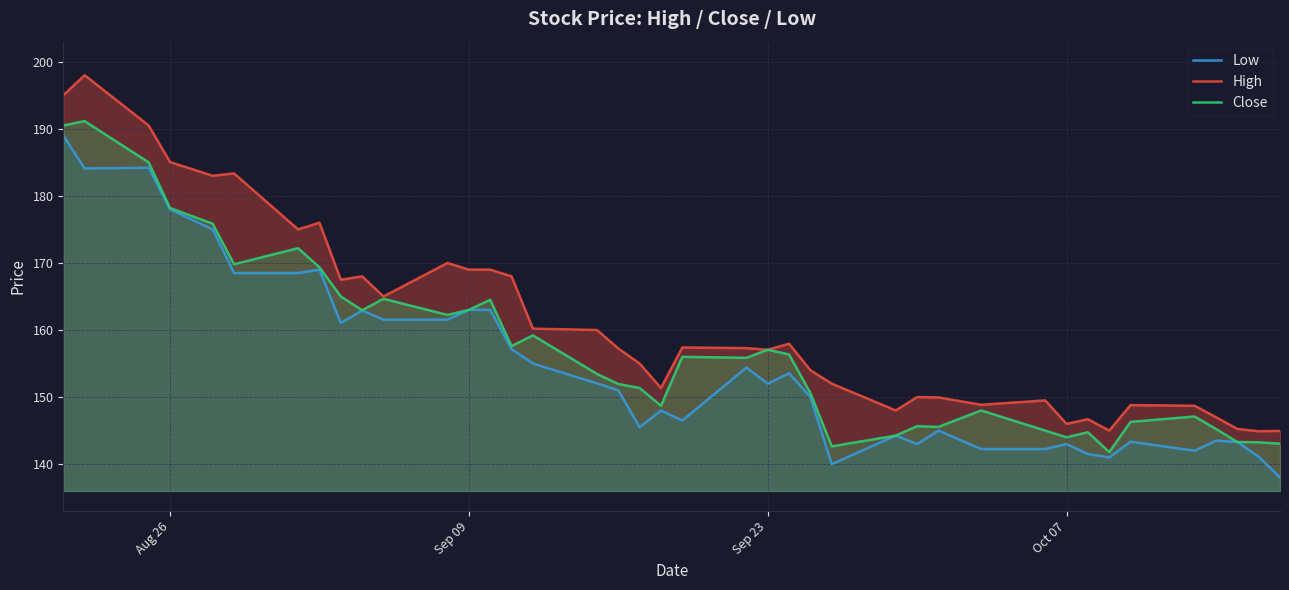

Reading right to left, list all the values displayed in this chart.

Low: 138.0	141.1	143.3	143.5	142.0	143.4	141.0	141.5	143.0	142.2	142.2	145.0	143.0	144.2	140.0	150.0	153.6	152.0	154.4	146.5	148.0	145.5	151.0	152.1	155.0	157.1	163.0	163.0	161.6	161.6	162.9	161.1	169.0	168.5	168.5	175.0	178.0	184.2	184.1	189.0
High: 144.9	144.9	145.2	147.0	148.7	148.8	145.0	146.7	146.0	149.5	148.9	149.9	150.0	148.0	152.0	154.0	157.9	157.1	157.3	157.4	151.4	155.0	157.2	160.0	160.2	168.0	169.0	169.0	170.0	165.0	168.0	167.5	176.0	175.0	183.4	183.0	185.1	190.5	198.0	195.0
Close: 143.1	143.2	143.3	145.2	147.1	146.3	141.8	144.8	144.0	145.0	148.0	145.6	145.6	144.2	142.6	150.6	156.4	157.1	155.9	156.0	148.7	151.4	151.9	153.4	159.2	157.6	164.5	163.0	162.2	164.6	162.9	165.0	169.4	172.2	169.8	175.9	178.2	185.0	191.1	190.5